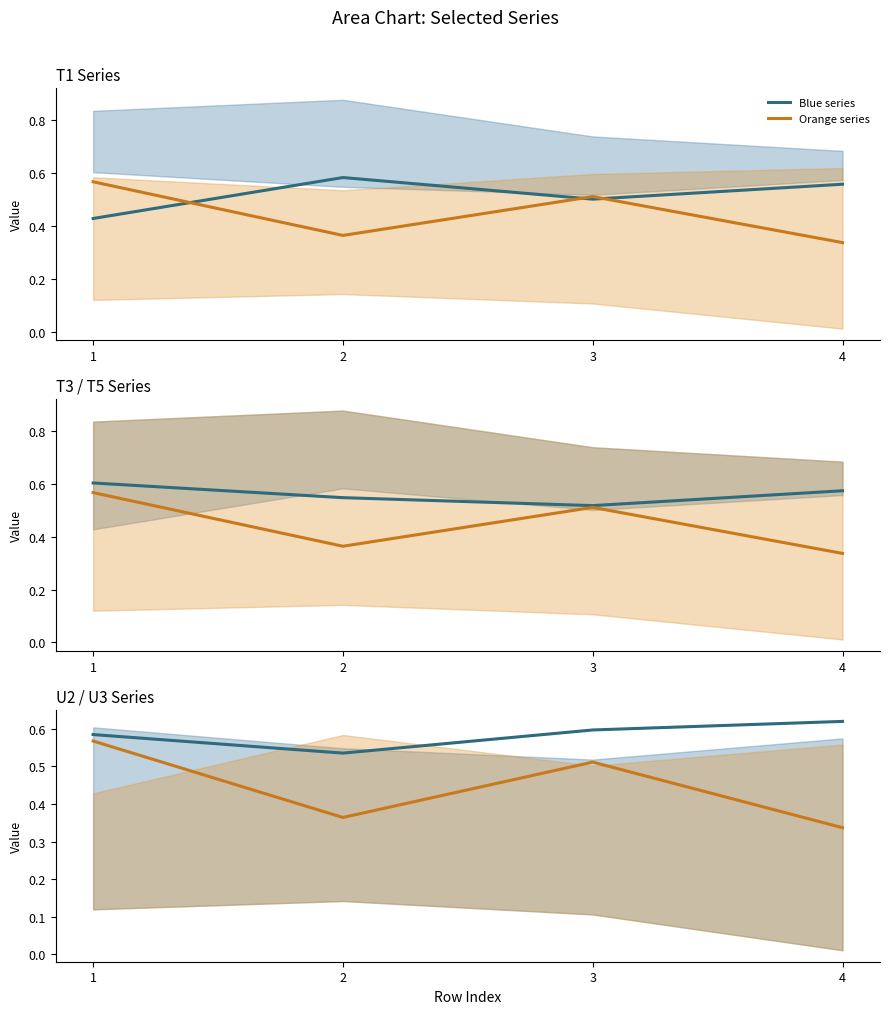

Which category has the lowest value across all series?

4